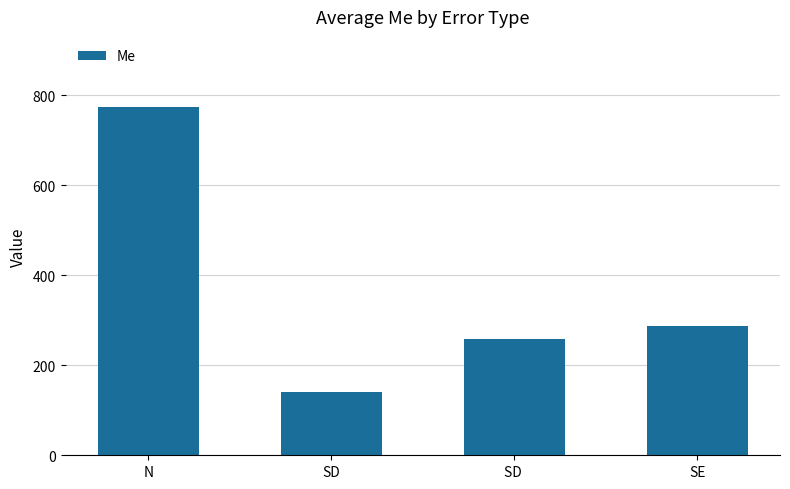

Between SE and N, which is larger?

N